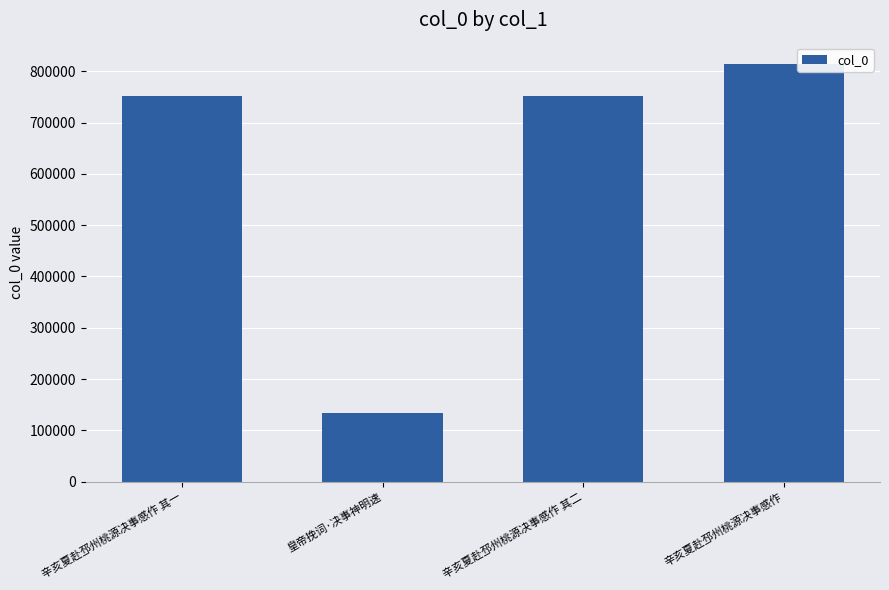

What is the value of the 2nd bar from the left?

134716